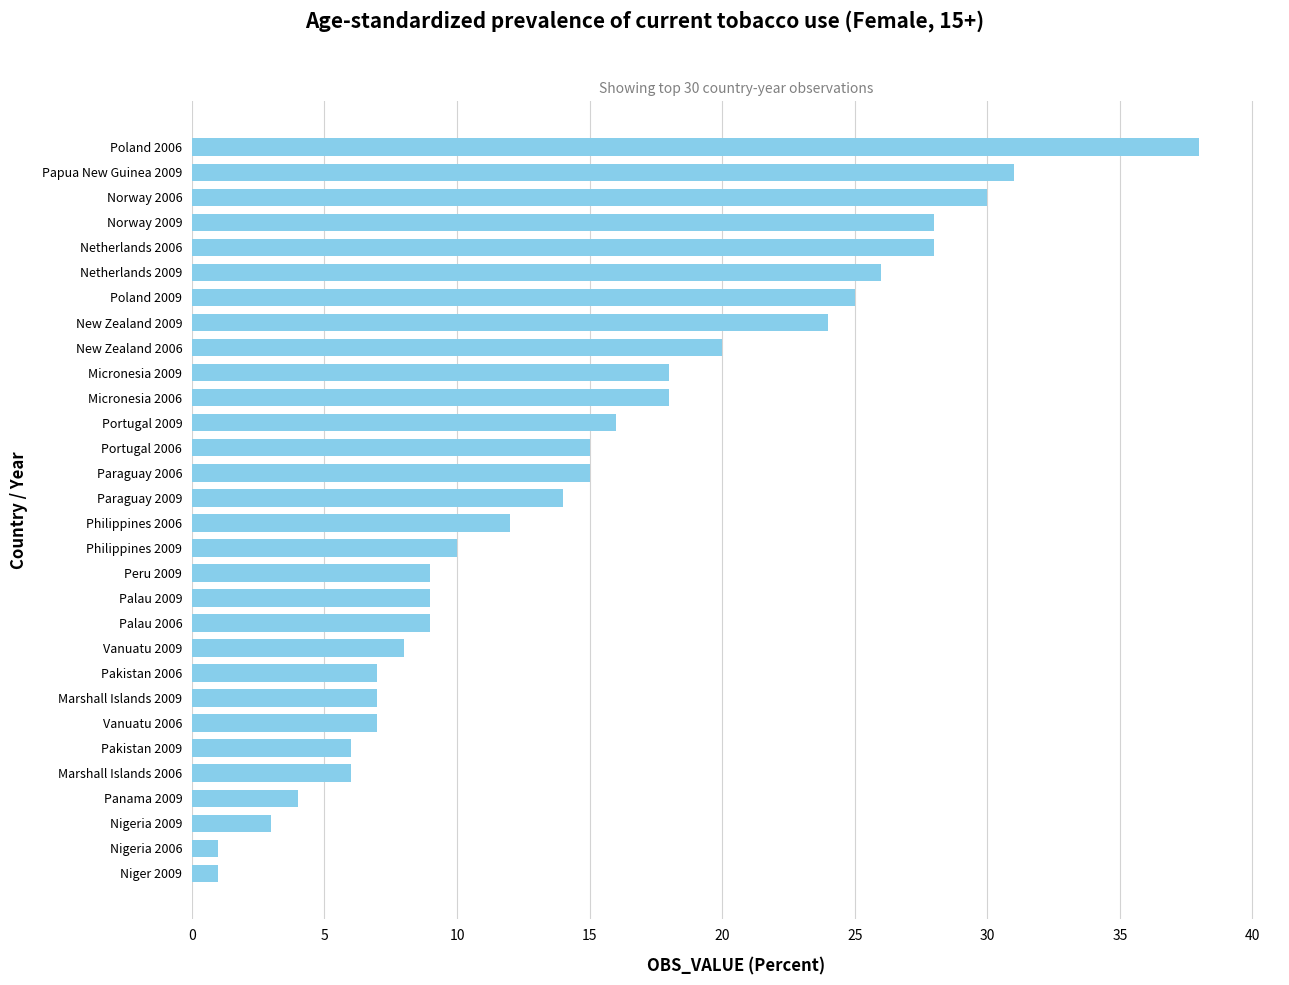

True or false: the data shows 9 at New Zealand 2006.

False